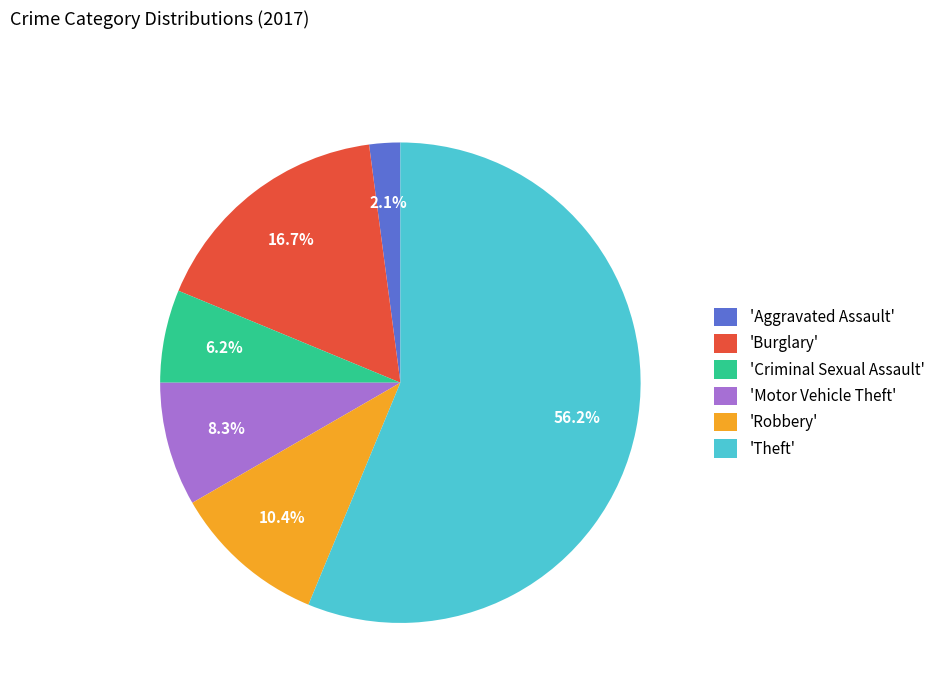

Which has a higher value, 'Motor Vehicle Theft' or 'Criminal Sexual Assault'?

'Motor Vehicle Theft'